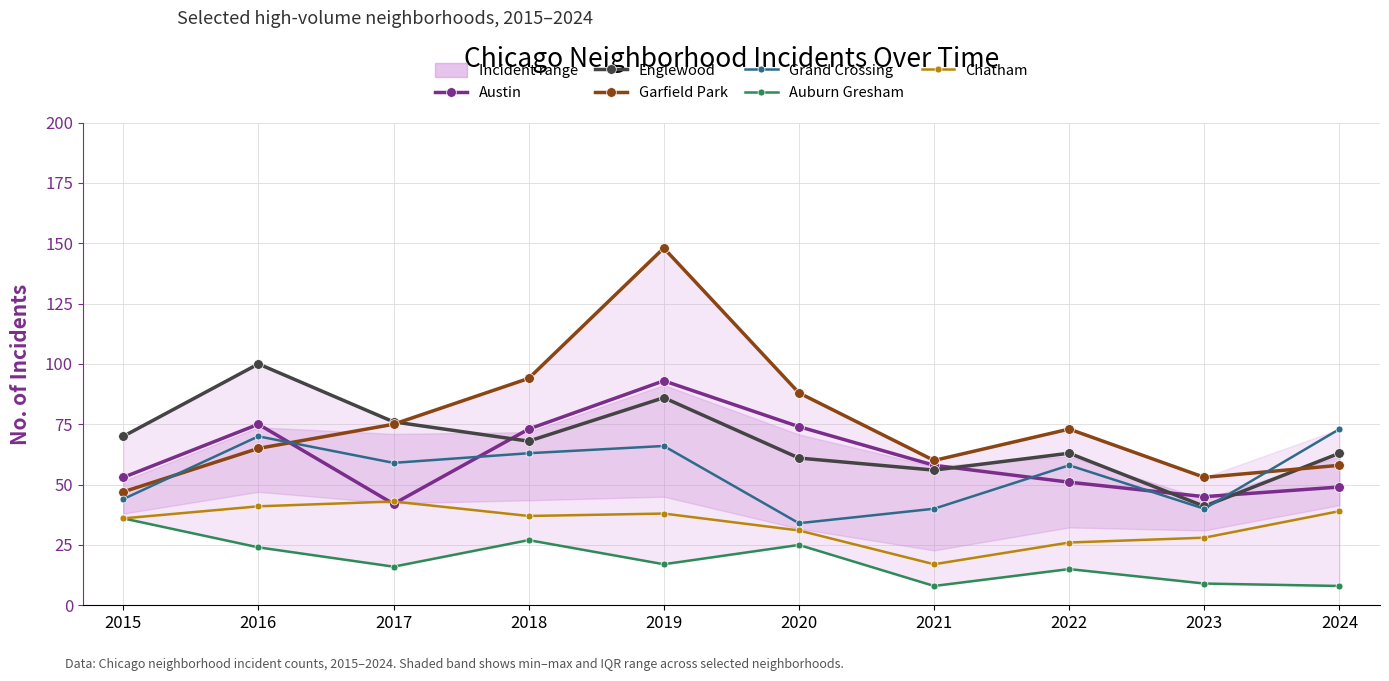

Reading left to right, transcribe all the data shown in this chart.

Austin: 53	75	42	73	93	74	58	51	45	49
Englewood: 70	100	76	68	86	61	56	63	41	63
Garfield Park: 47	65	75	94	148	88	60	73	53	58
Grand Crossing: 44	70	59	63	66	34	40	58	40	73
Auburn Gresham: 36	24	16	27	17	25	8	15	9	8
Chatham: 36	41	43	37	38	31	17	26	28	39